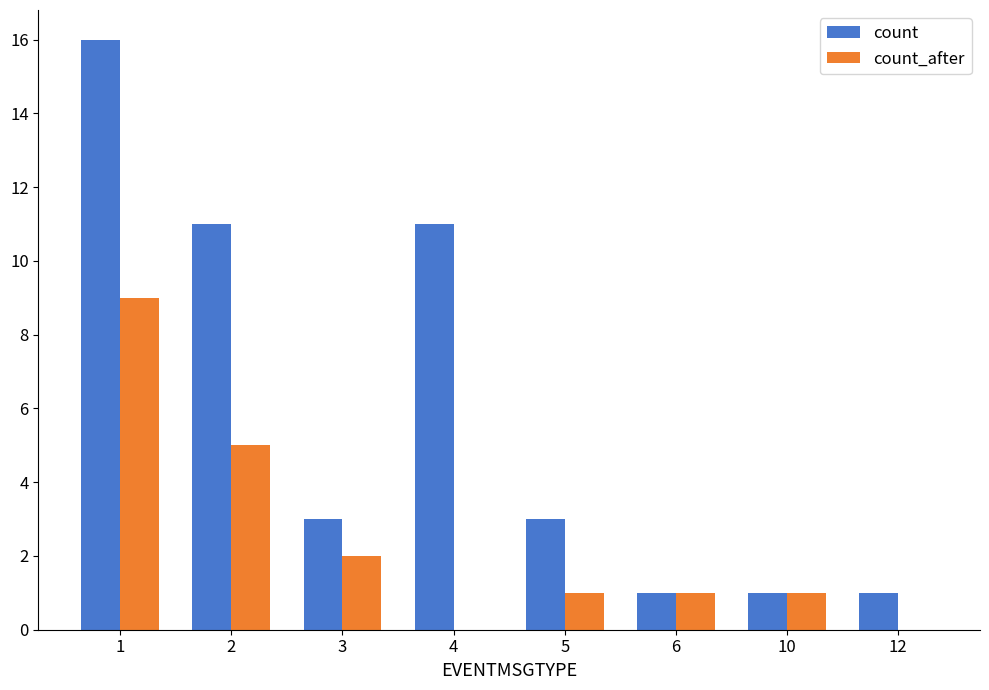

Which series has the largest total across all categories?

count